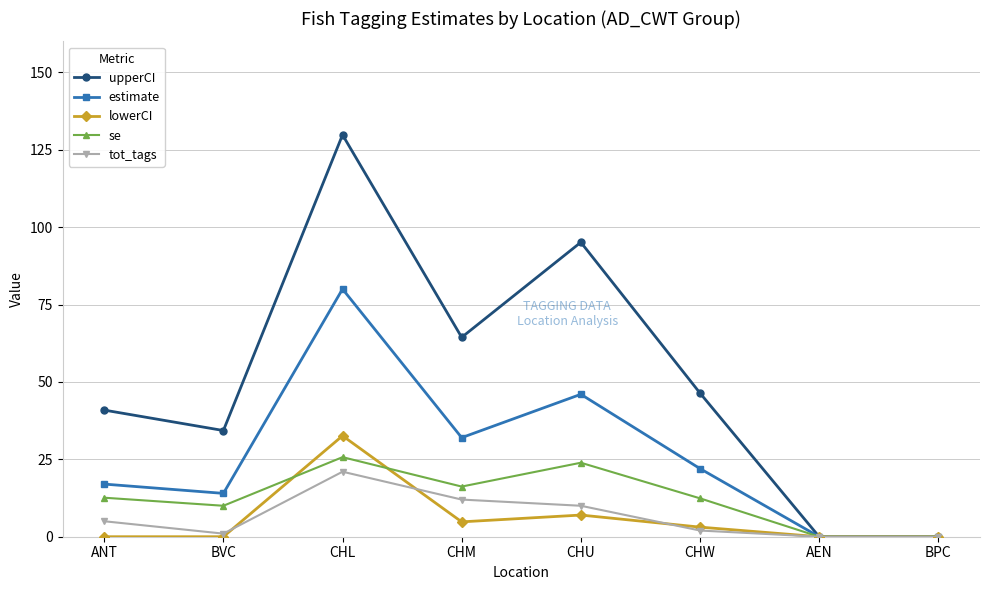

What is the value of the upperCI point at the 4th from the left?

64.4